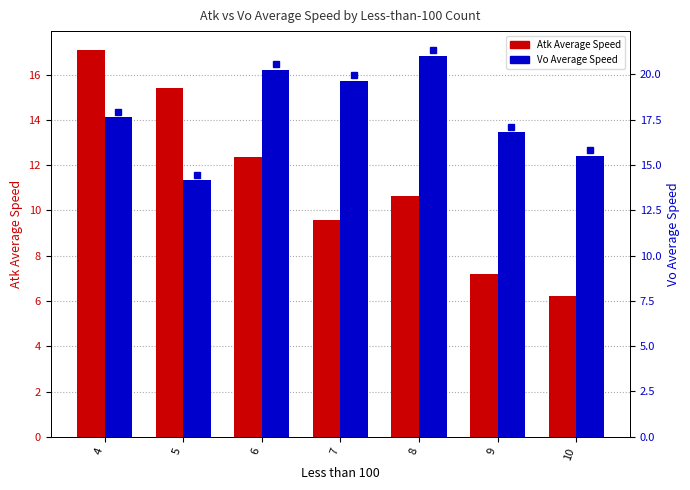

Where is Vo Average Speed nearest to the value 17?

9